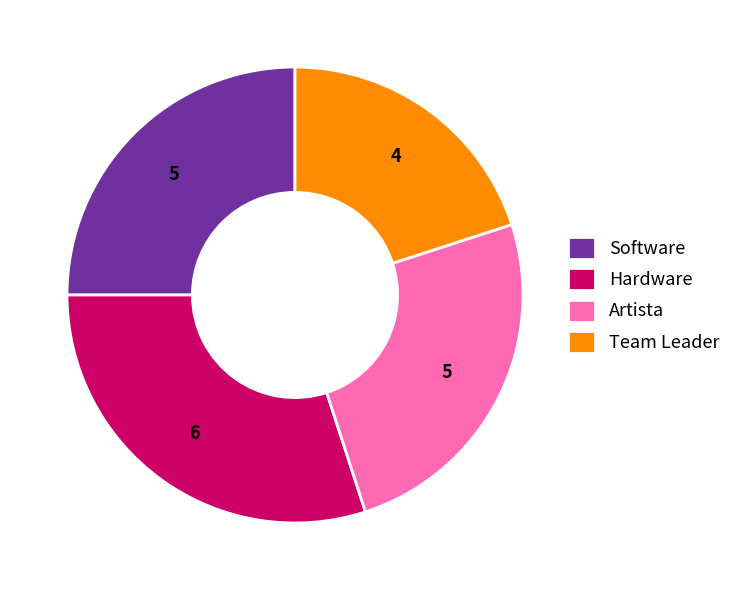

Which has a higher value, Team Leader or Software?

Software